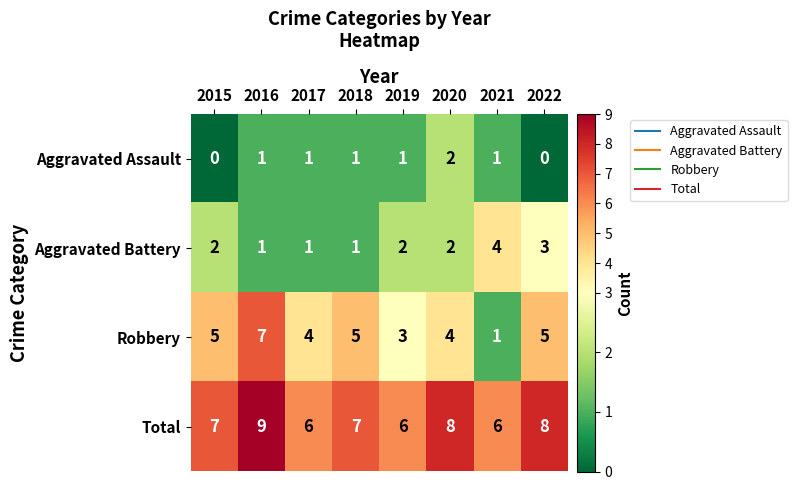

Rank the series by their average value, from lowest to highest.

Aggravated Assault, Aggravated Battery, Robbery, Total